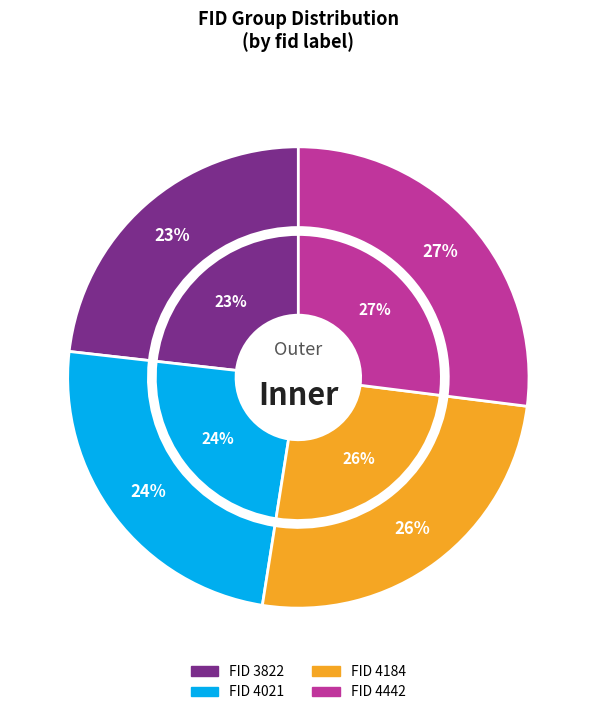

Which slice is the largest?

4442